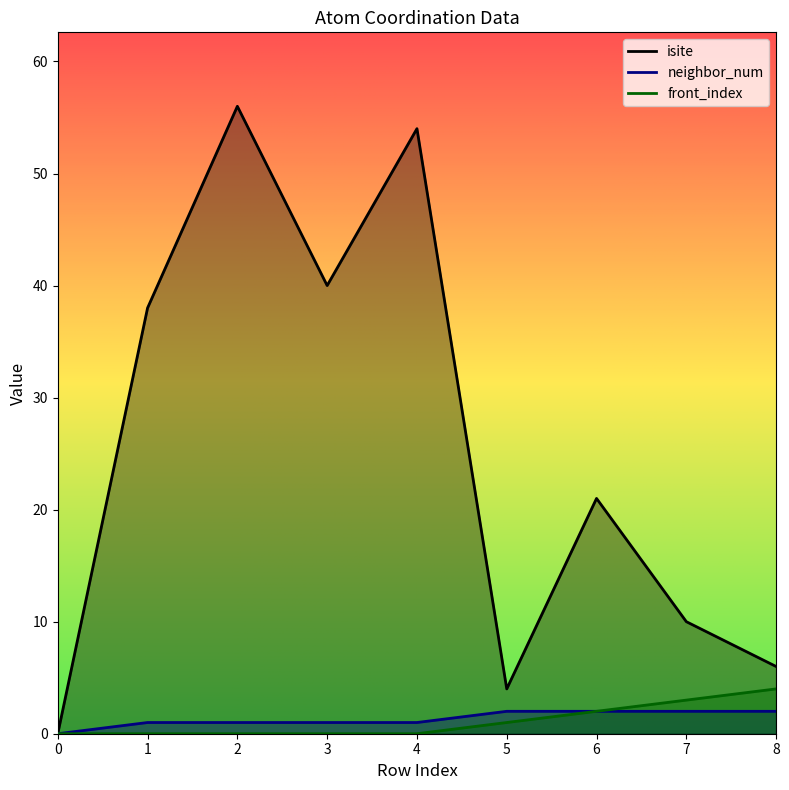

In isite, how many points are lower than both neighbors (excluding endpoints)?

2